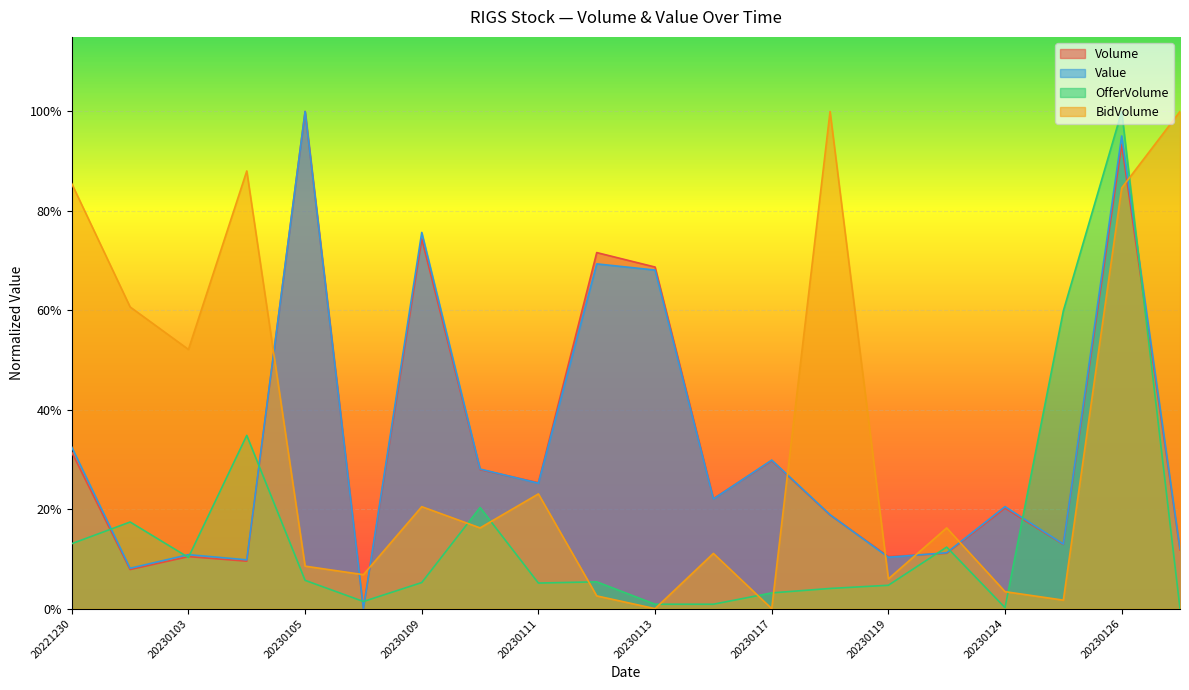

True or false: Volume and Value cross at least once.

True